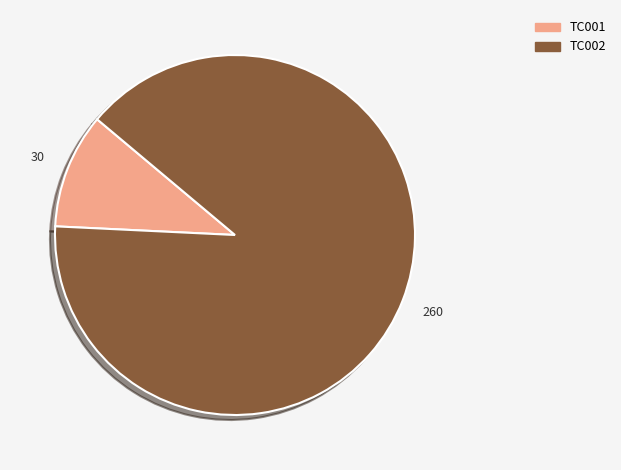

How many segments does this pie chart have?

2